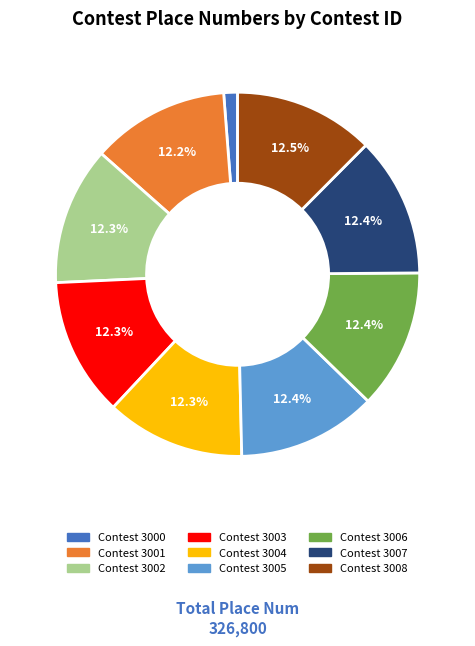

Is there any slice that represents more than half of the pie?

No